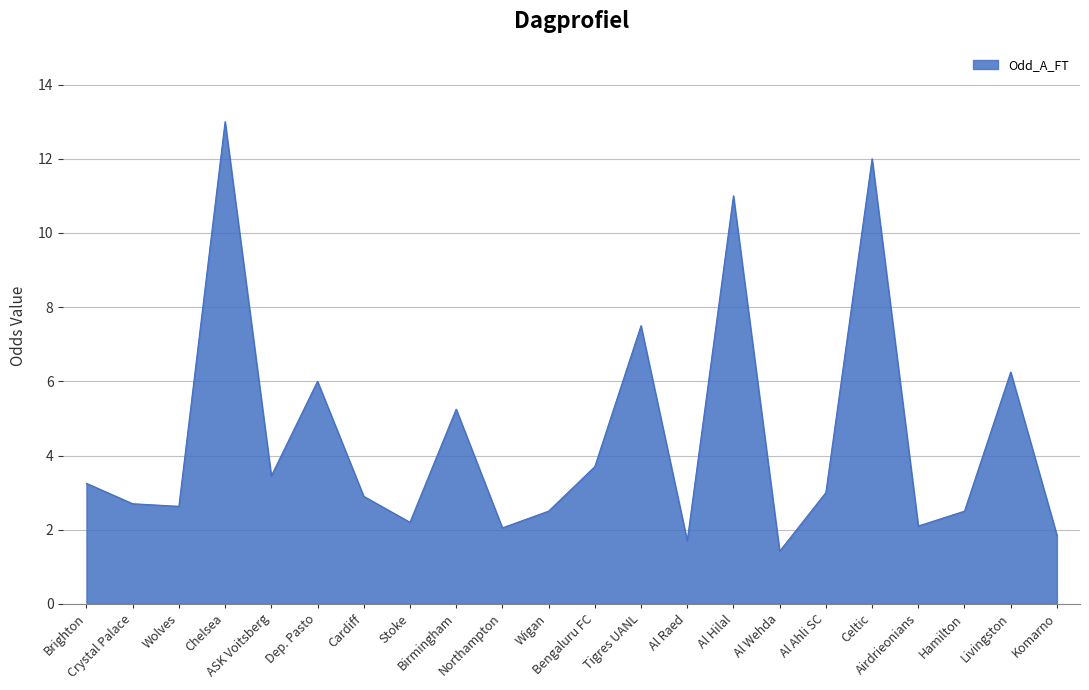

At which label does the data first exceed 3?

Brighton